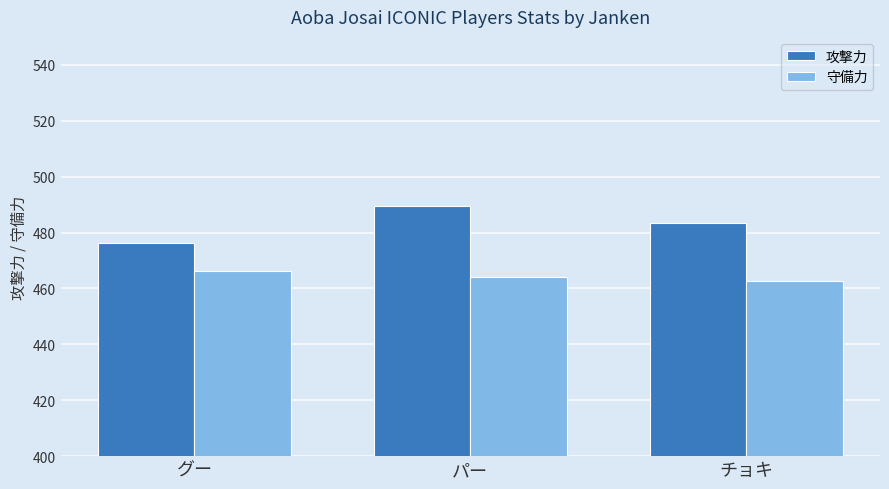

What is the difference between the highest and lowest values at グー?

9.8